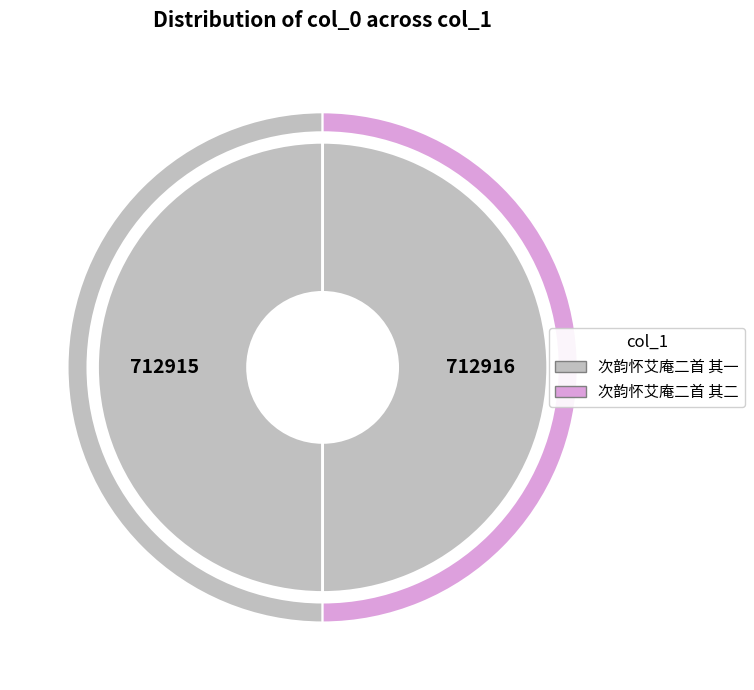

To the nearest percent, what is the combined percentage of 次韵怀艾庵二首 其一 and 次韵怀艾庵二首 其二?

100%